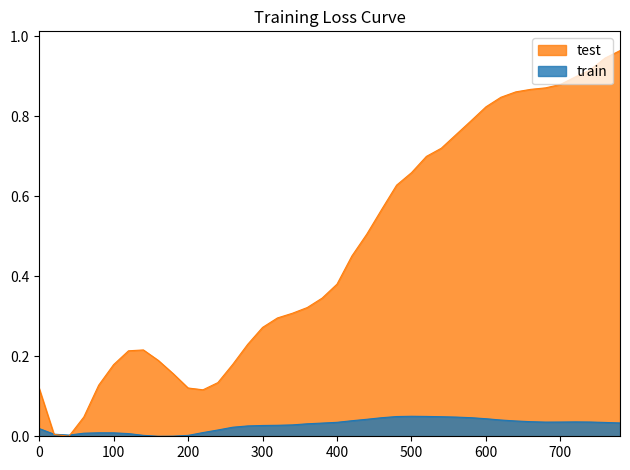

Which series has the largest total across all categories?

test